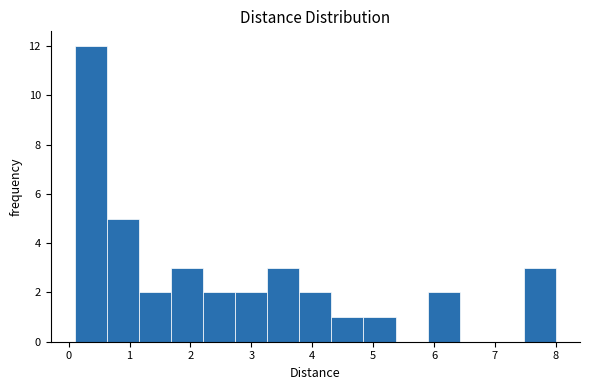

Over which range of the x-axis is the bar tallest?

0.1 to 0.6